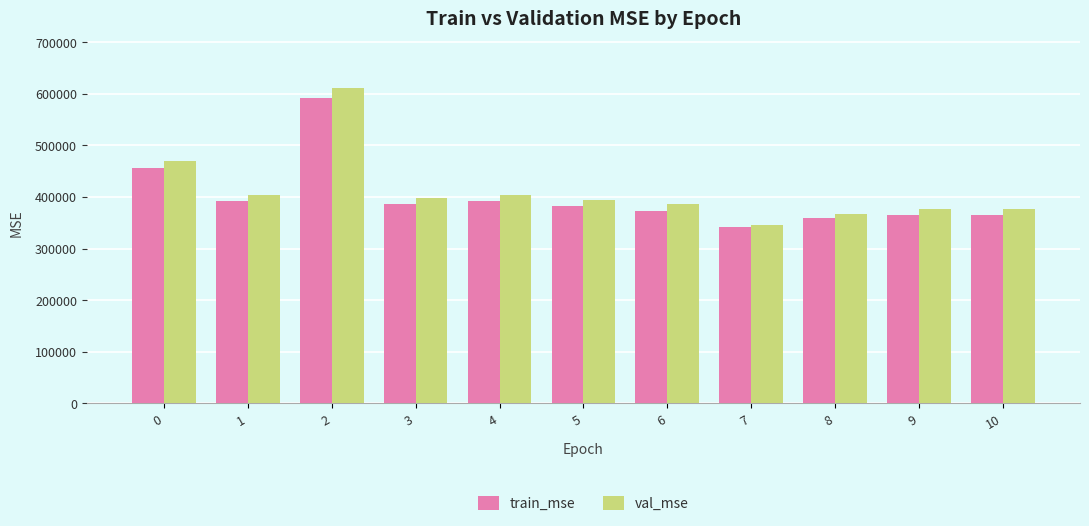

What is the total value across all series at 7?

688886.2